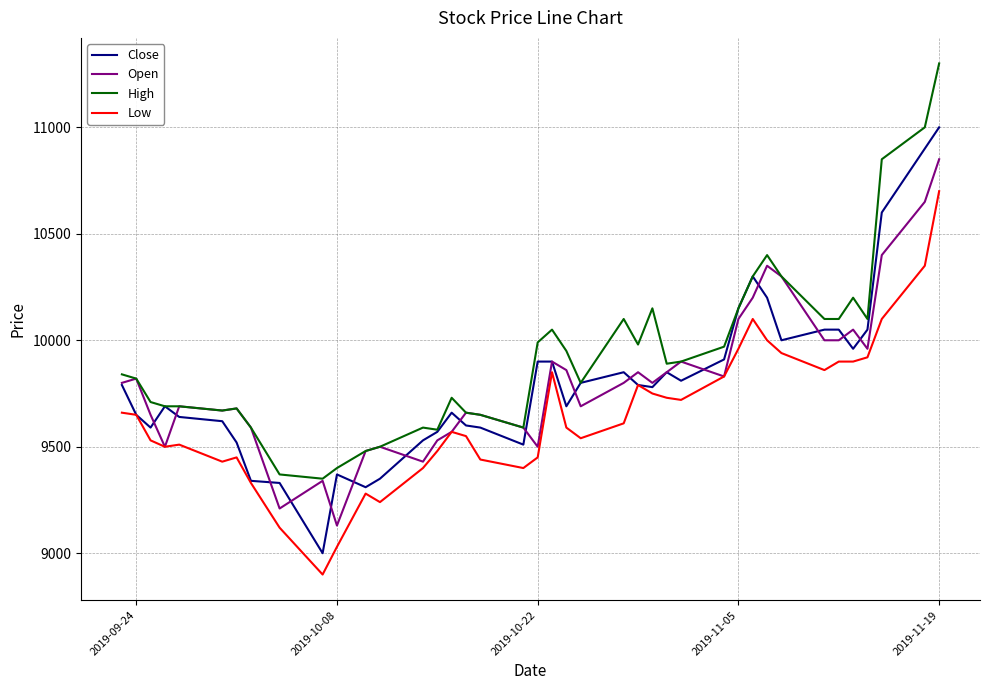

Rank the series by their maximum value, from highest to lowest.

High, Close, Open, Low